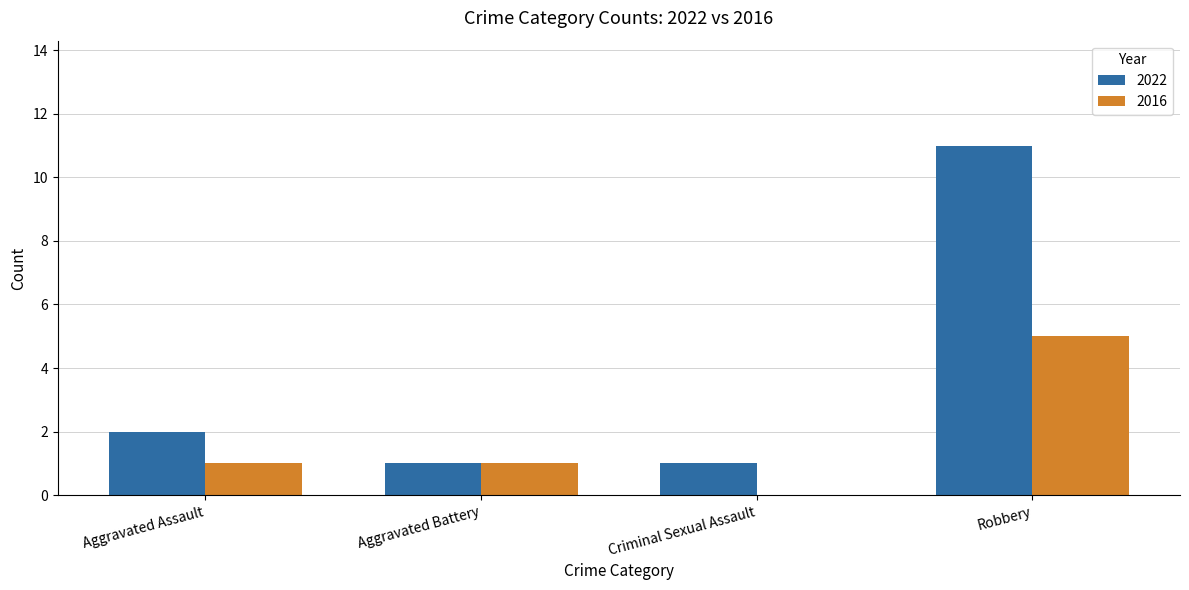

Which label corresponds to the largest value in the chart?

Robbery